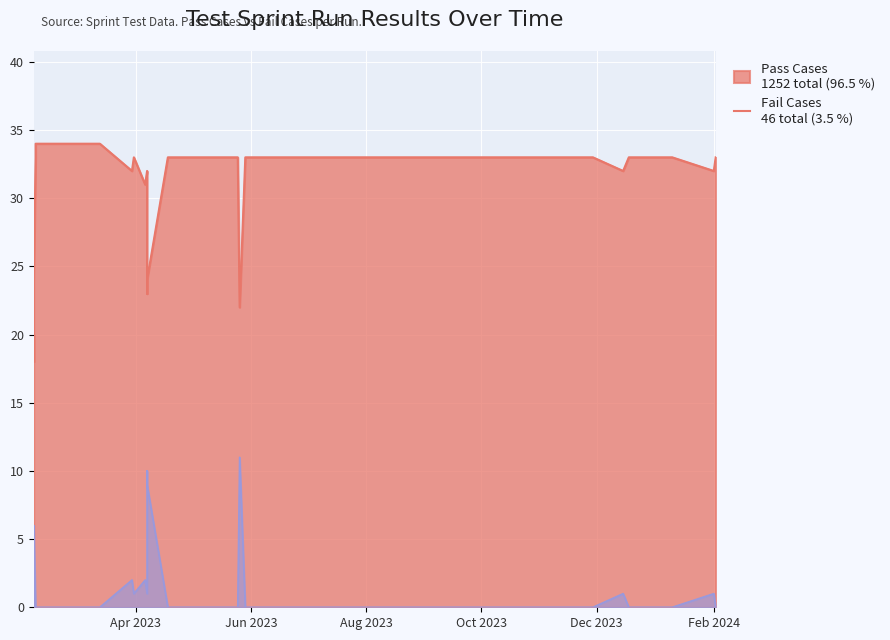

True or false: Fail Cases has a value of 0 at 2023-04-18.

True